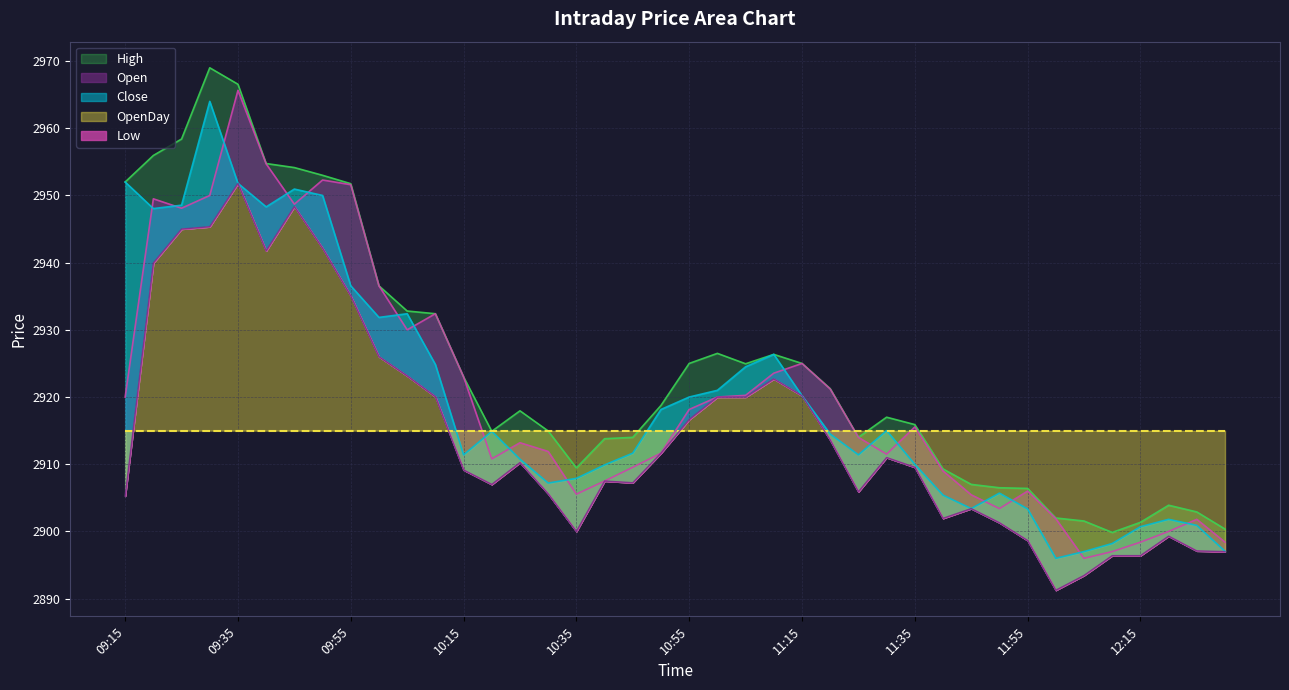

What is the label of the 2nd point from the left?

09:20